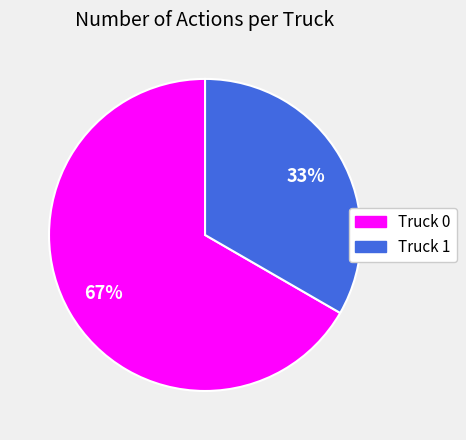

Rank the categories by value from highest to lowest.

Truck 0, Truck 1